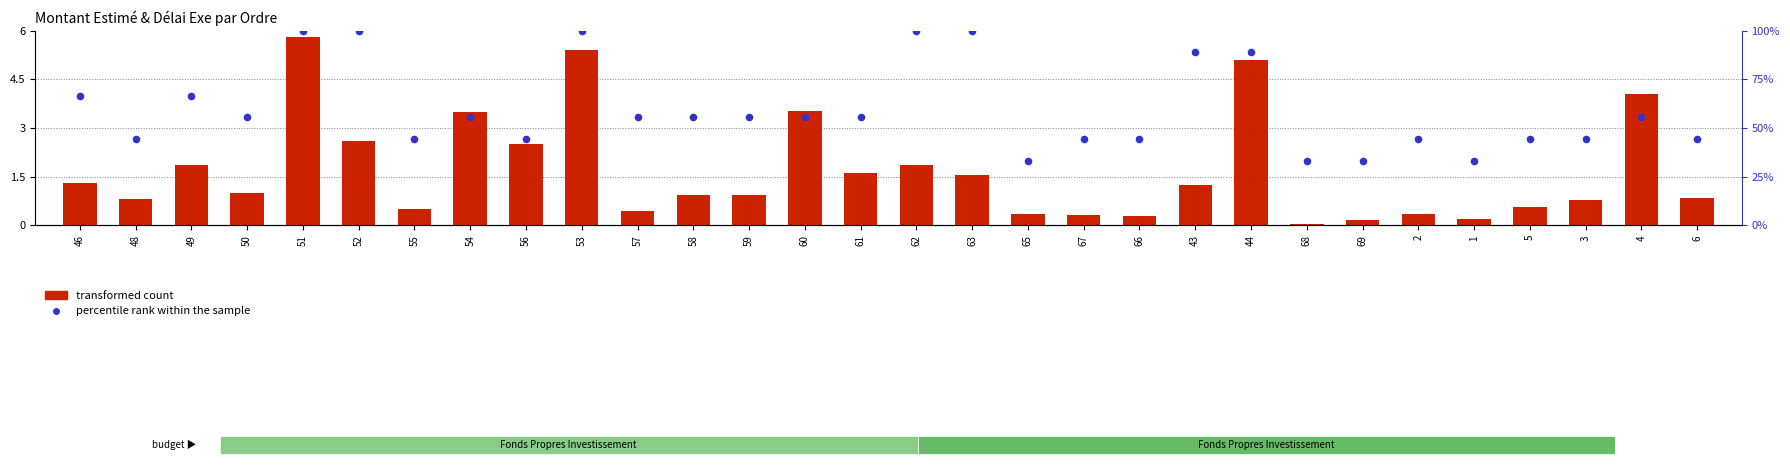

What is the total value across all series at 1?

33.5